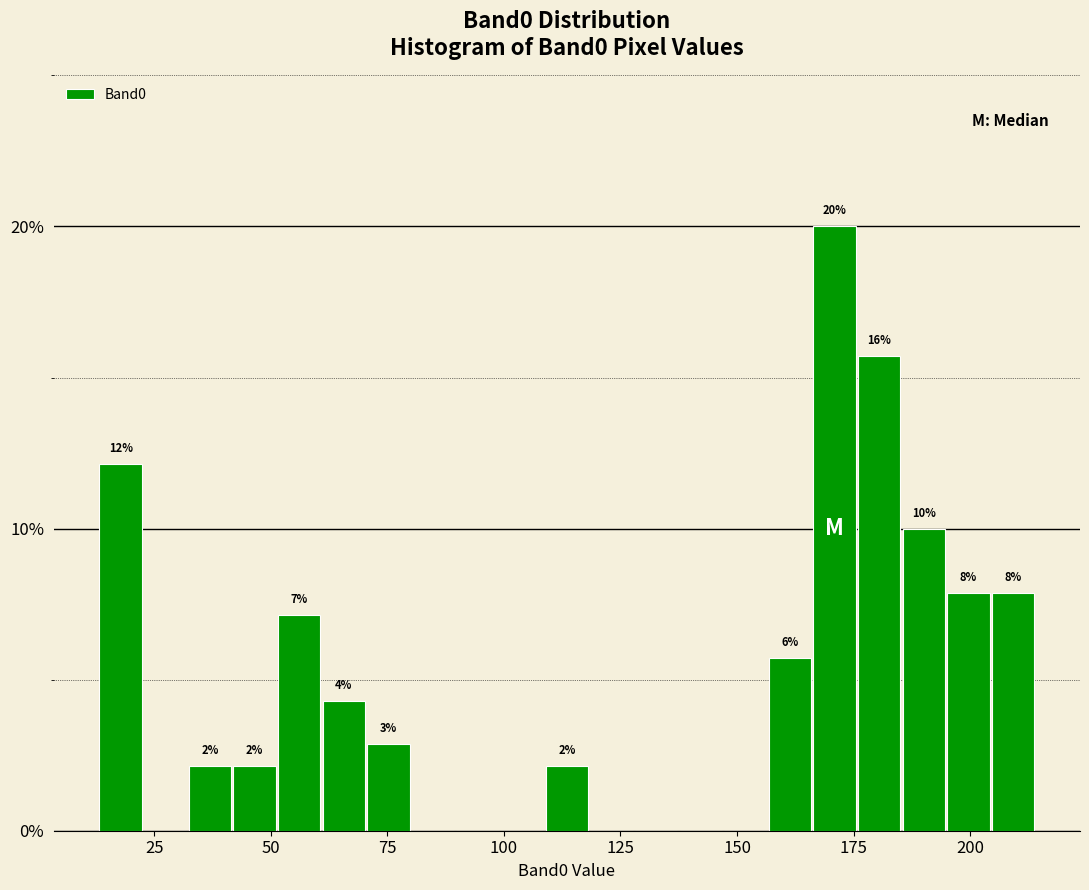

Read against the x-axis, roughly where is the centre of the tallest bar?

170